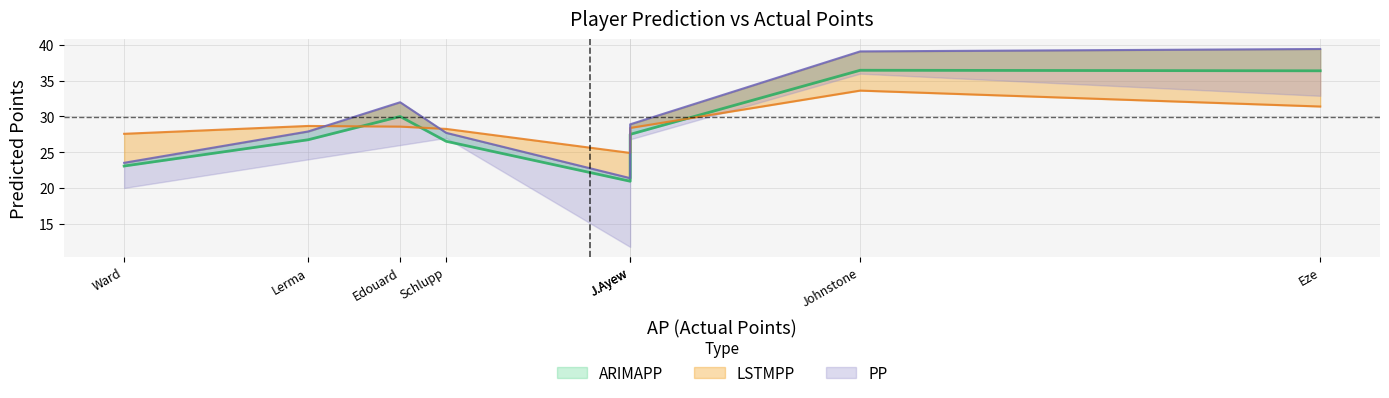

The PP line series shows 39.5 at Ward. True or false?

False